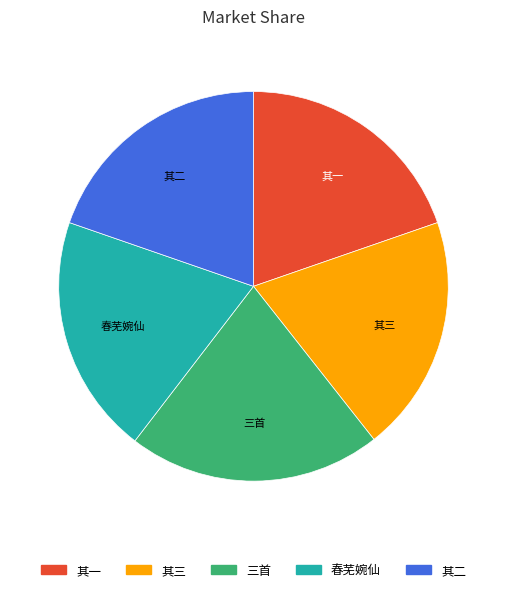

How many segments does this pie chart have?

5